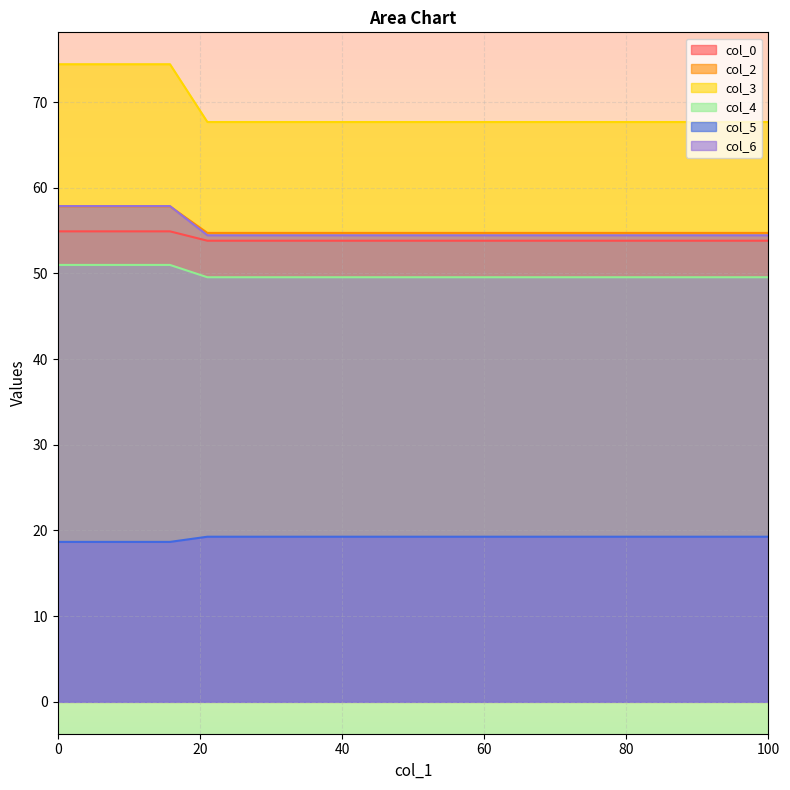

How many lines are shown in the chart?

6